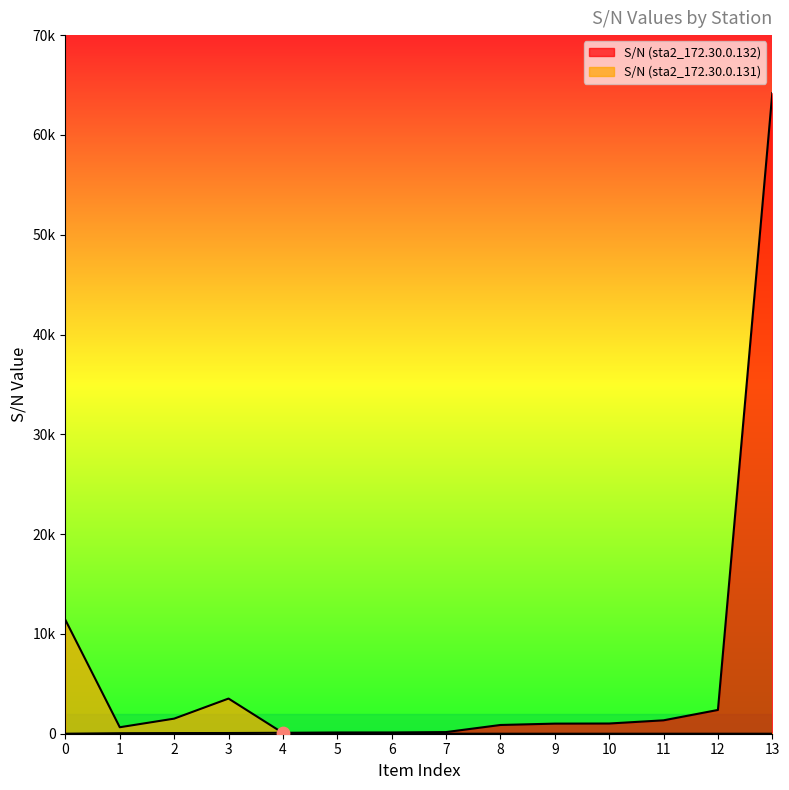

At which category is the sum across all series the highest?

13